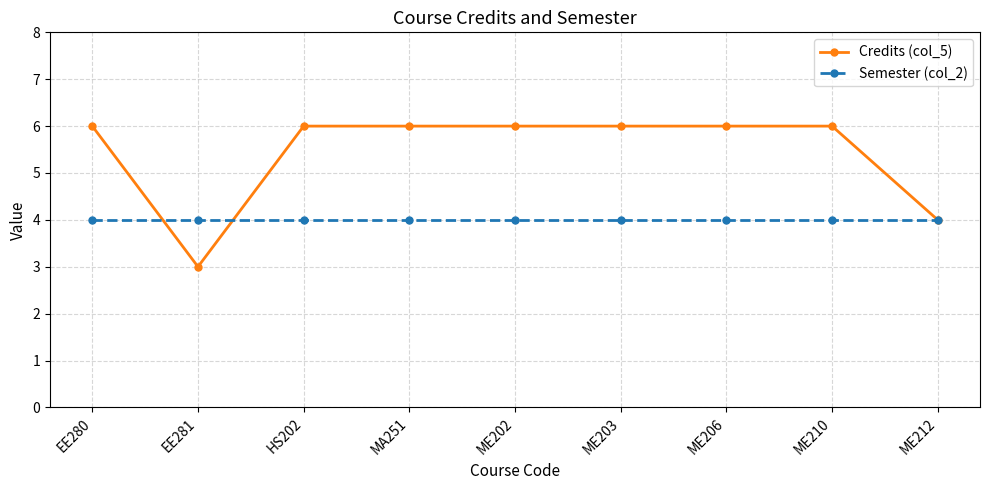

Rank the series by their maximum value, from highest to lowest.

Credits (col_5), Semester (col_2)